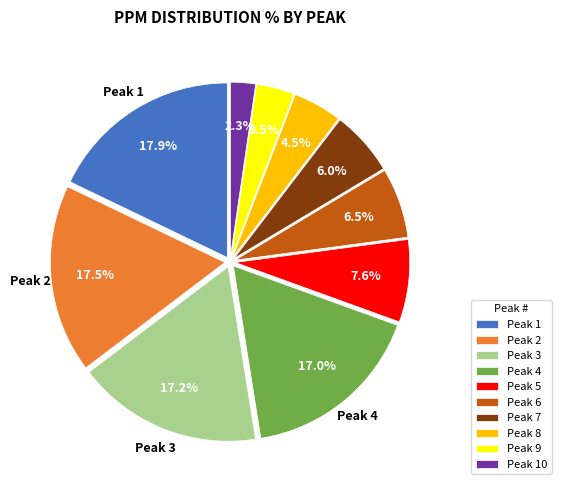

Does any single category account for the majority?

No